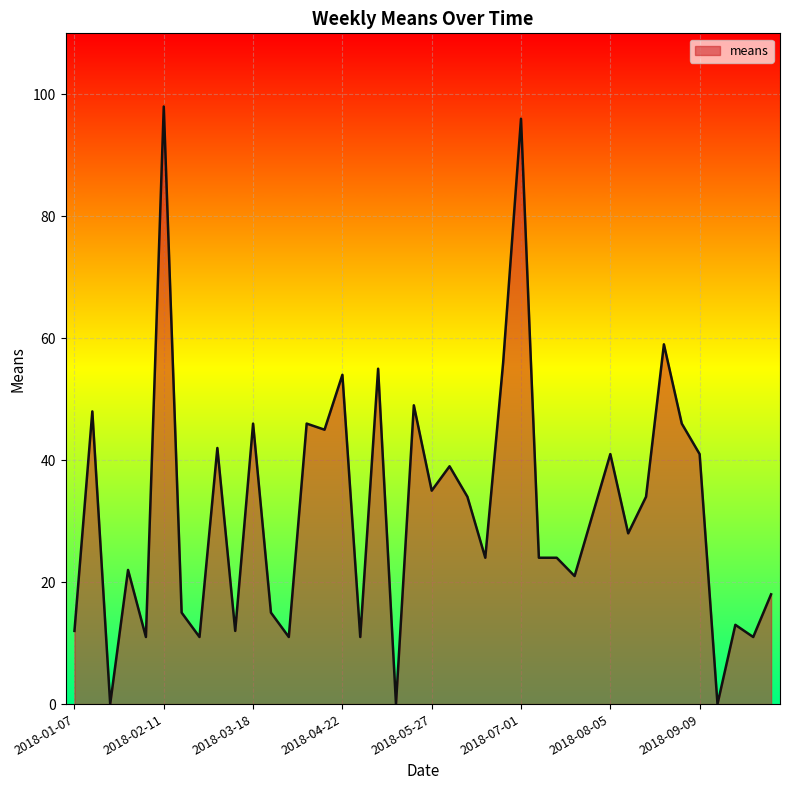

What is the maximum value shown in the chart?

98